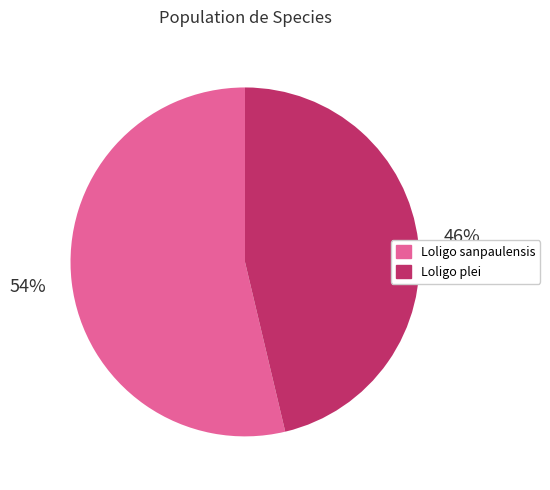

What is the smallest slice in the pie chart?

Loligo plei